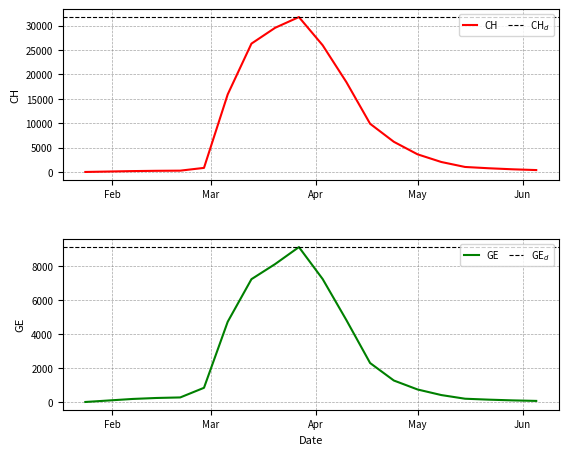

At how many categories does at least one series exceed 30088?

1